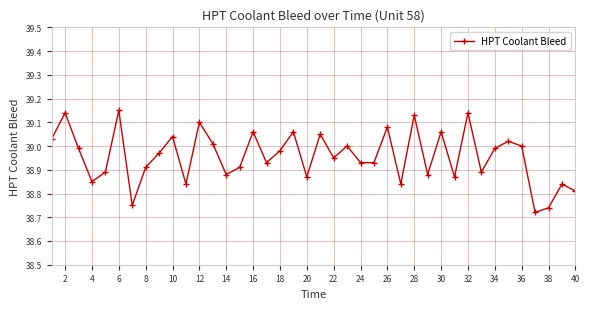

How many points are higher than both their immediate neighbors (excluding endpoints)?

14